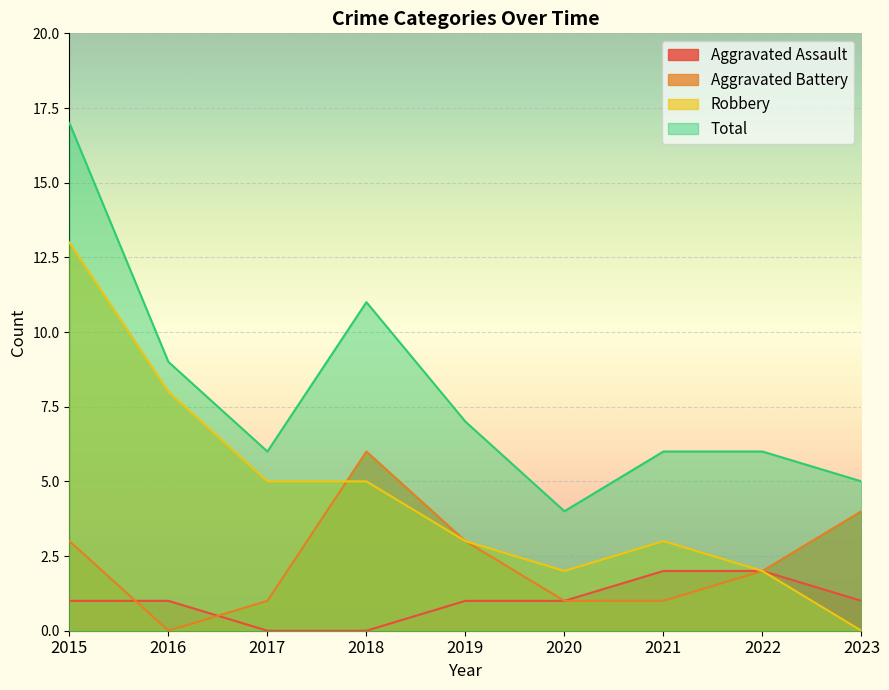

True or false: Aggravated Assault and Robbery cross at least once.

False